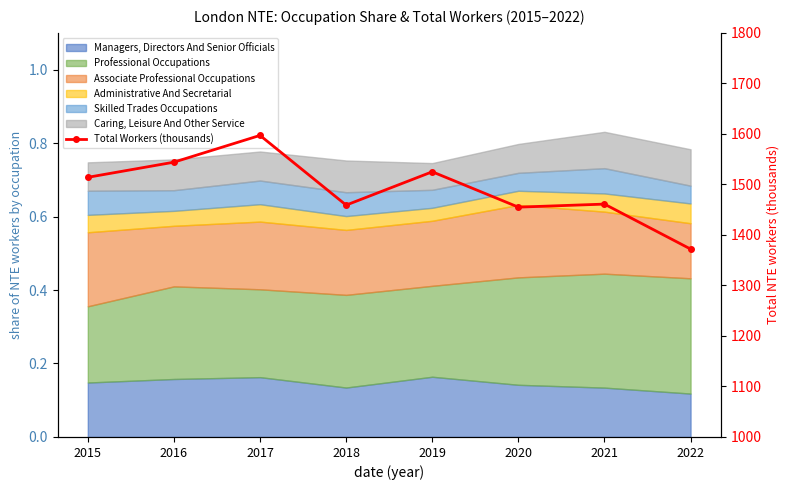

The chart shows a value of 1544 at 2016. True or false?

True